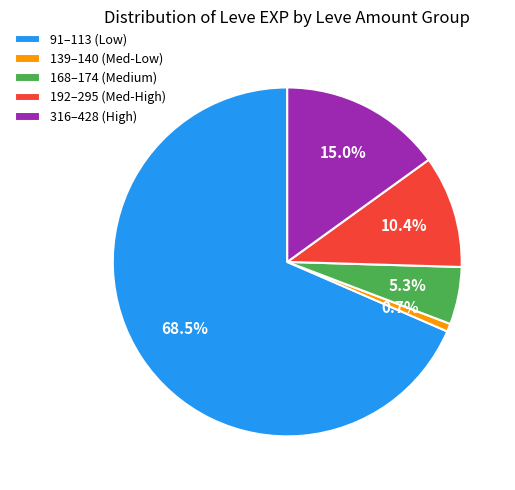

Does 91–113 (Low) represent more than half of the total?

Yes